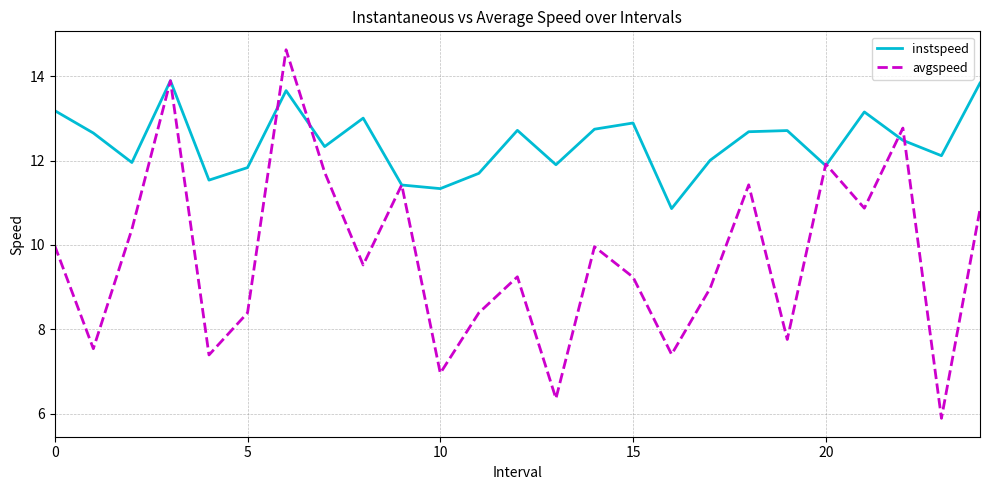

What are all the series names shown in the legend?

instspeed, avgspeed